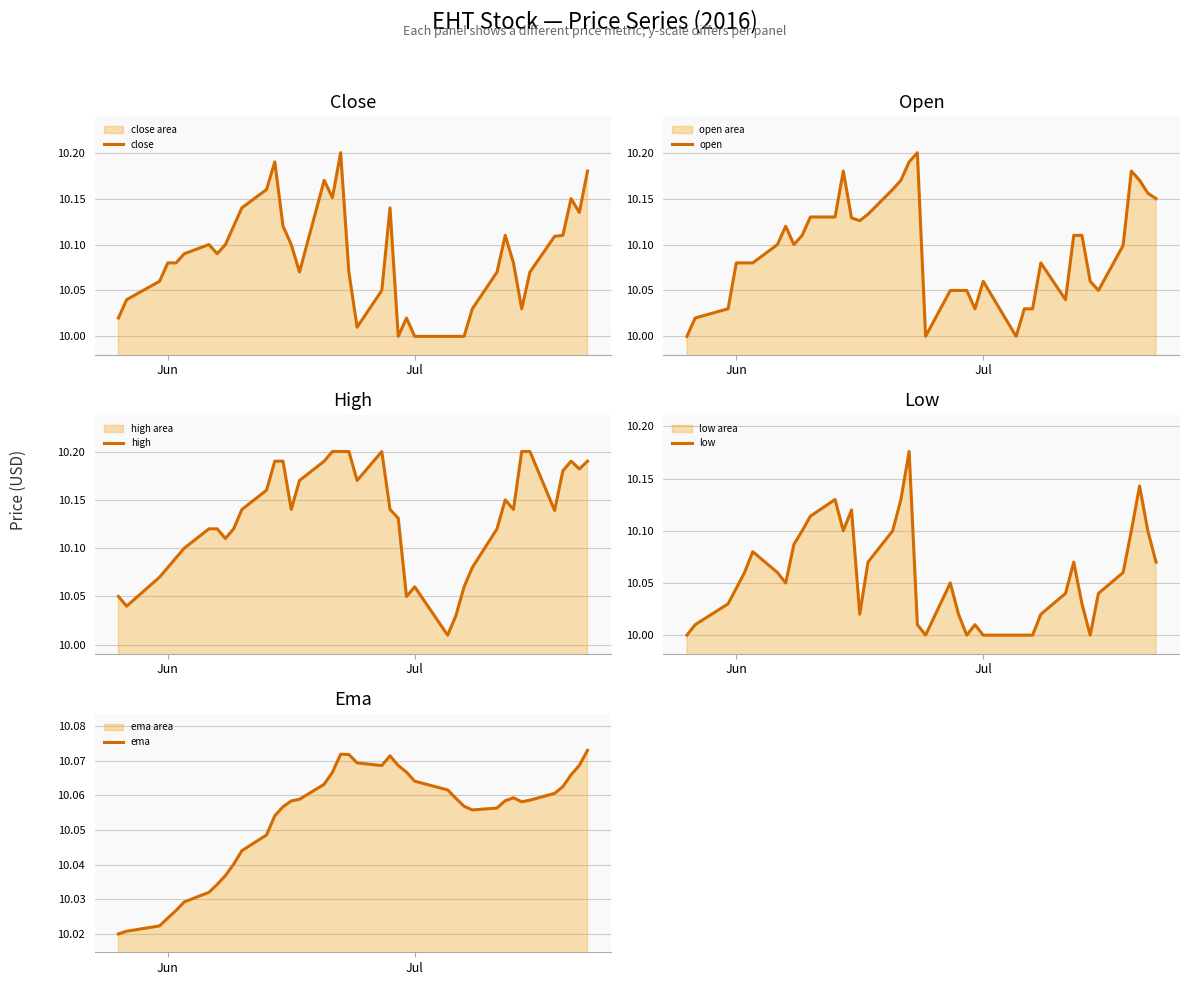

What is the minimum value for high?

10.0